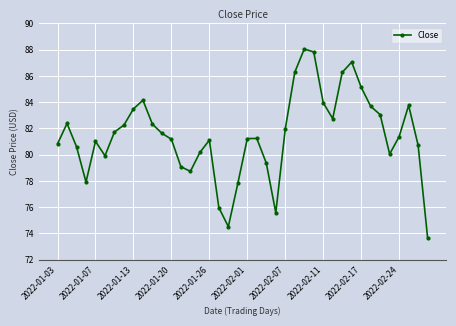

What is the average value?

81.5